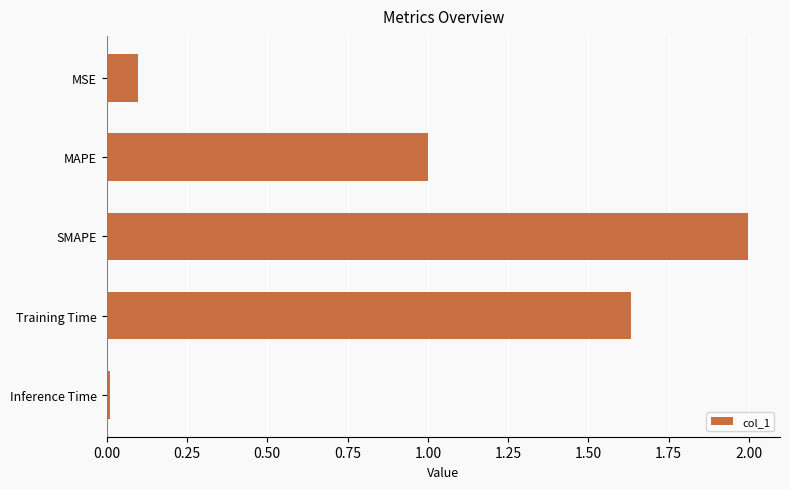

Between MAPE and SMAPE, which is larger?

SMAPE